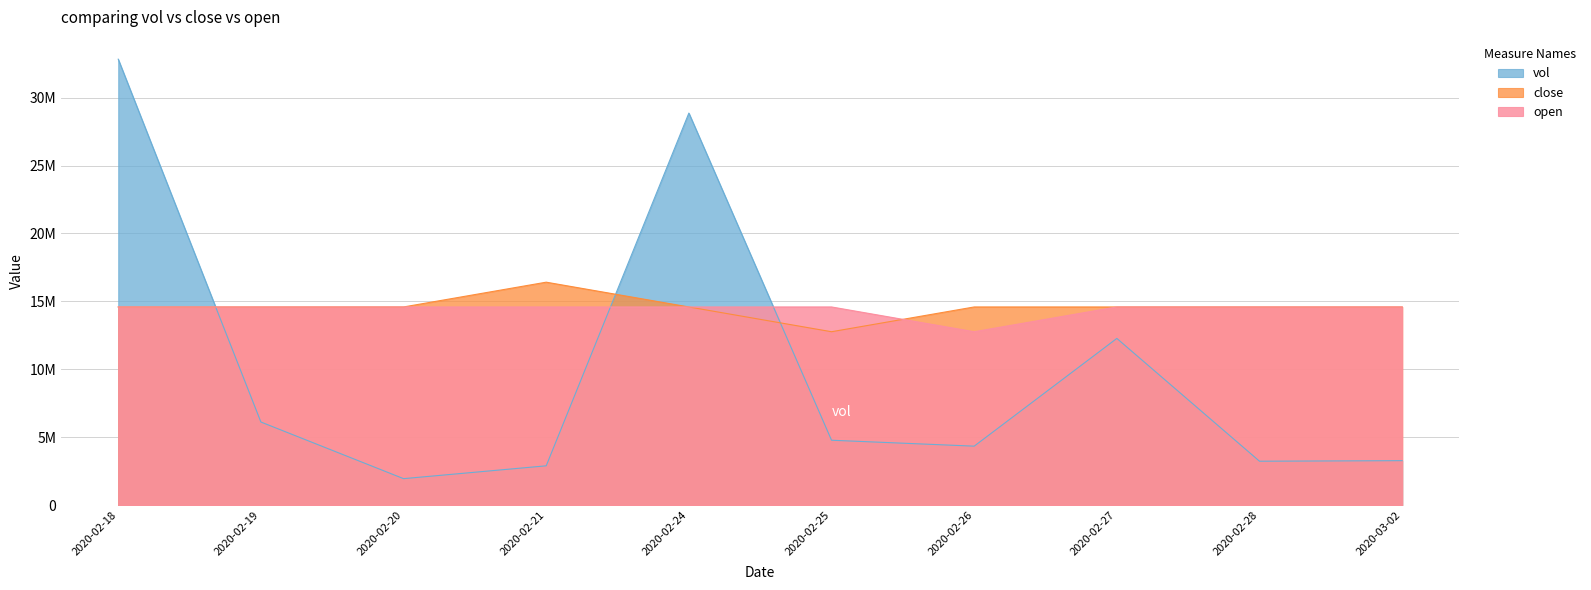

Is the value of close at 2020-02-24 greater than the value of vol at 2020-02-25?

Yes